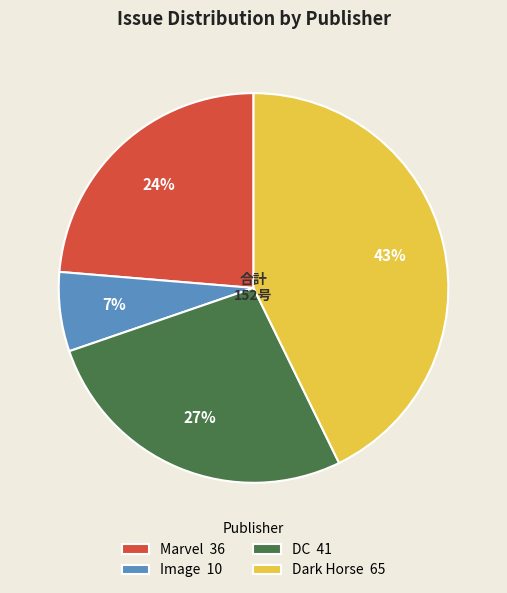

Which has a higher value, DC 41 or Image 10?

DC 41